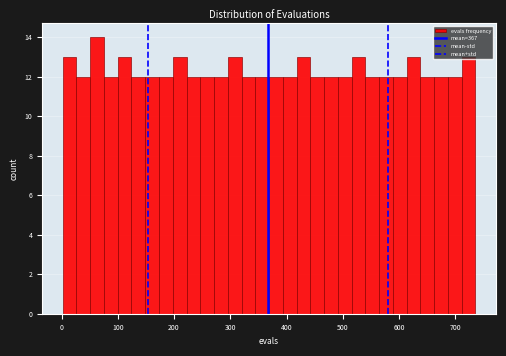

Read against the x-axis, roughly where is the centre of the tallest bar?

60